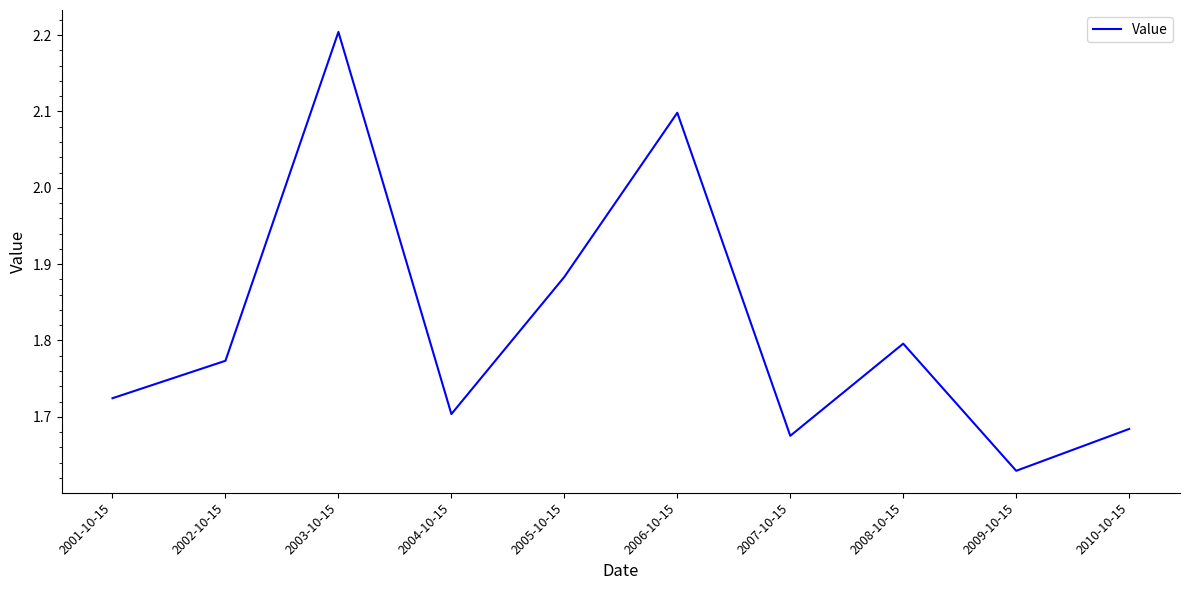

List the labels in order of value, smallest first.

2009-10-15, 2007-10-15, 2010-10-15, 2004-10-15, 2001-10-15, 2002-10-15, 2008-10-15, 2005-10-15, 2006-10-15, 2003-10-15